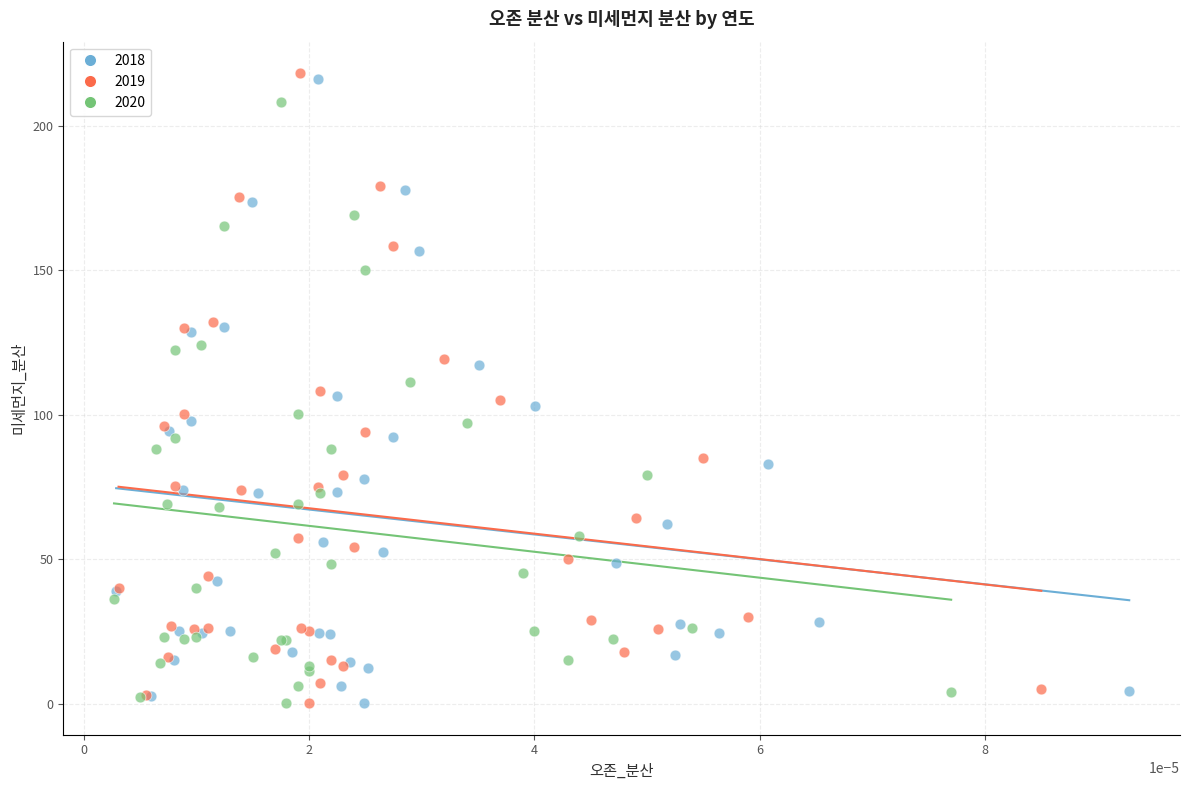

Which series has the largest Y range (max minus min)?

2019